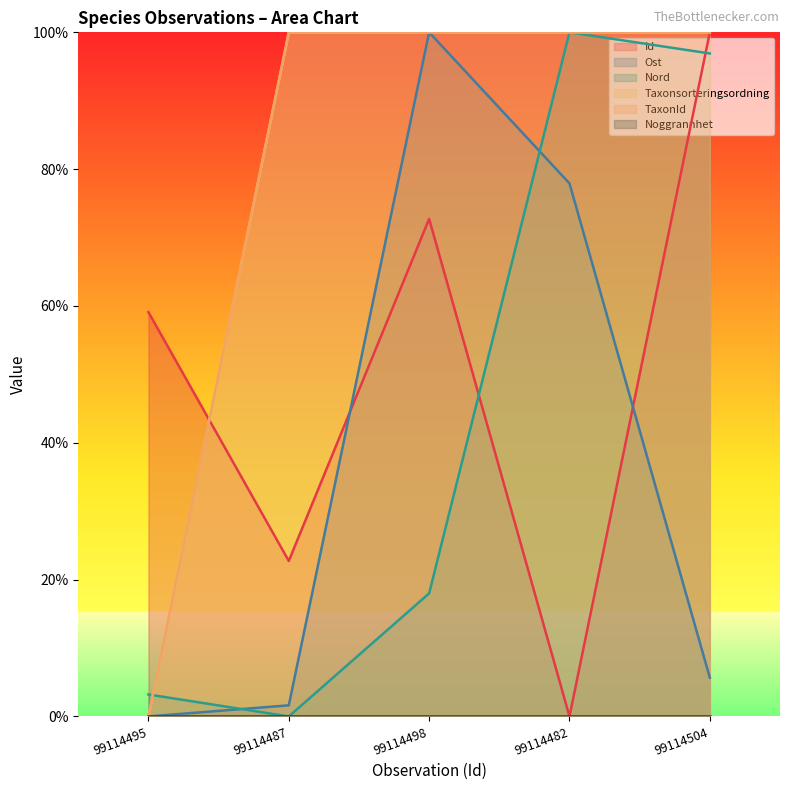

What is the value of the Nord point at the 3rd from the left?

18.0